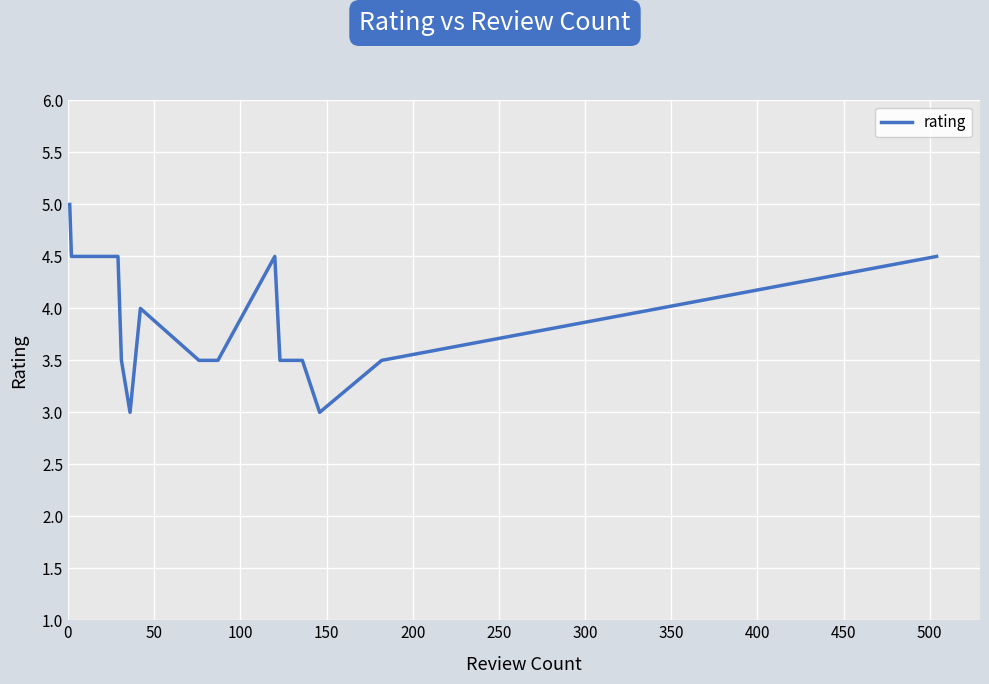

How many lines are shown in the chart?

1